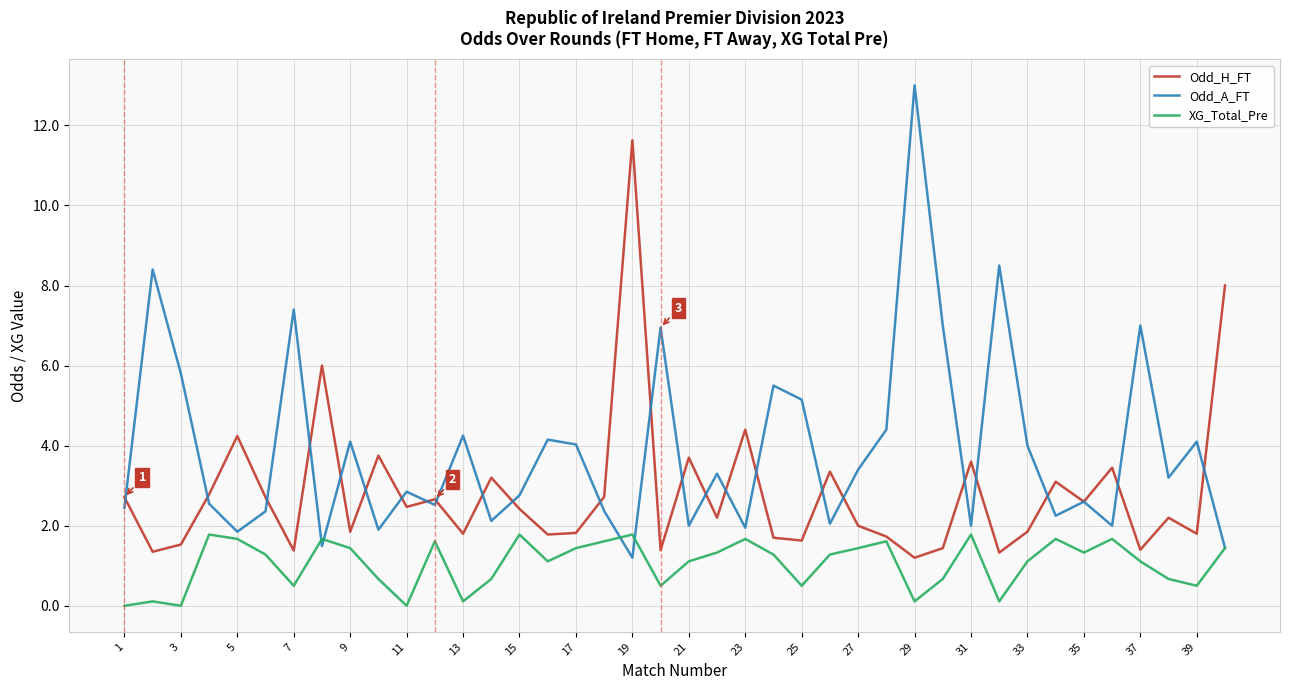

True or false: Odd_H_FT has more than 0 interior local peaks.

True